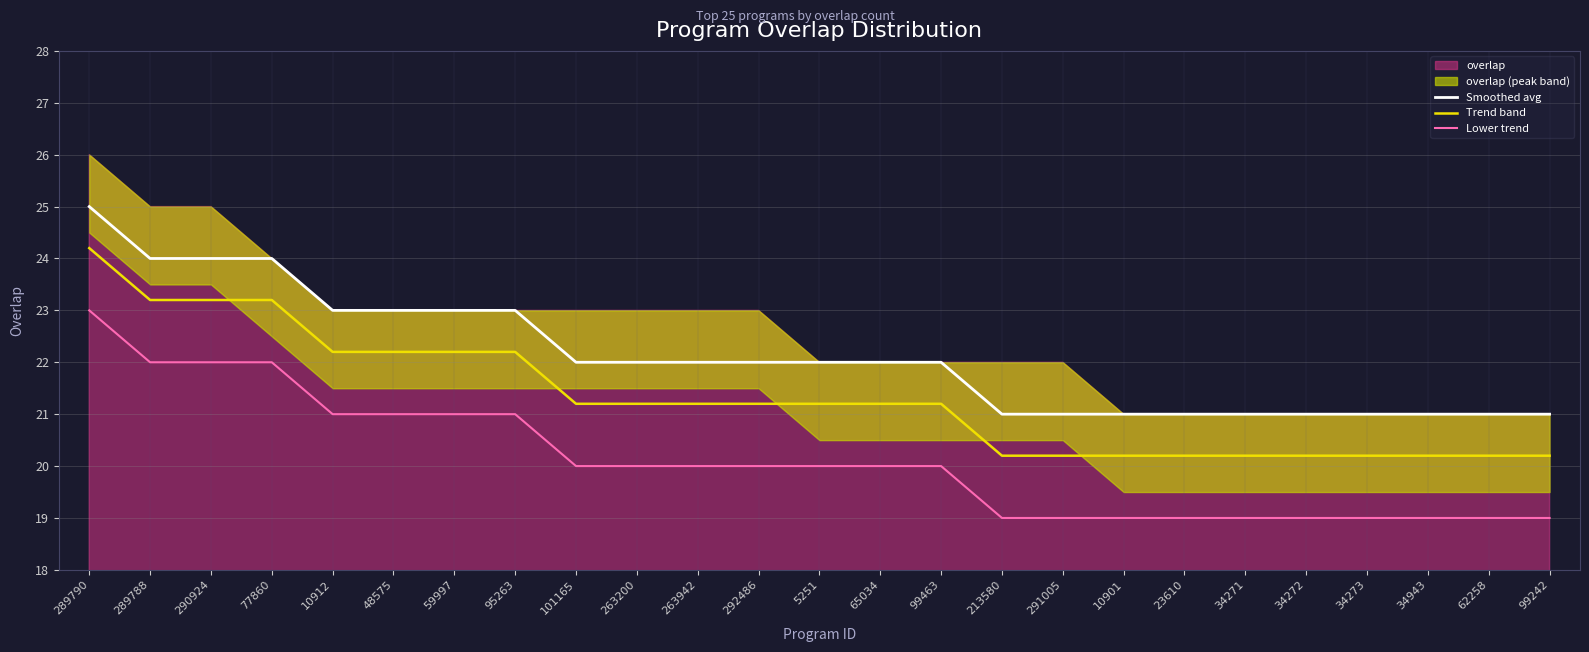

Which category has the highest value in the Trend band series?

289790